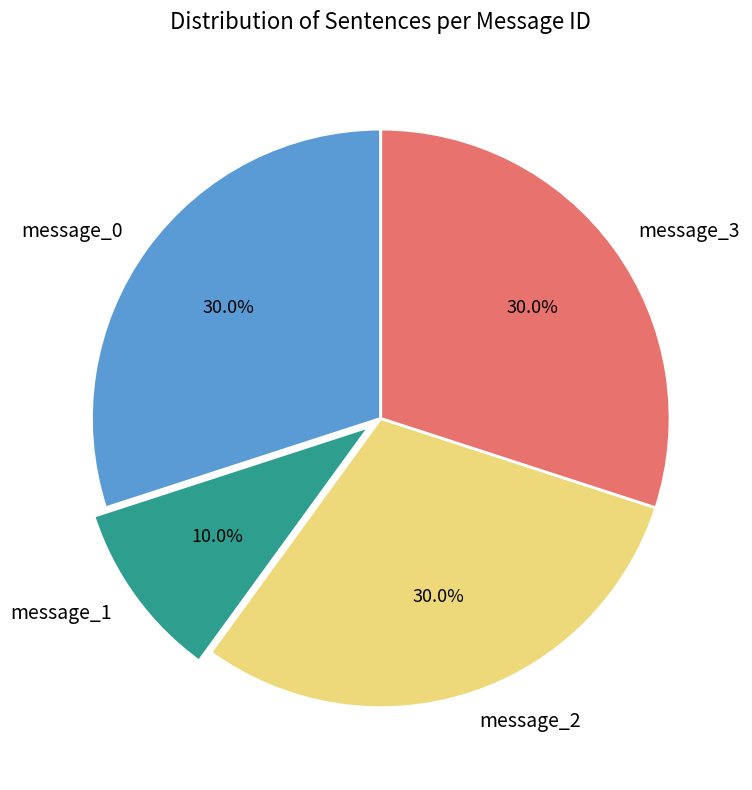

The message_2 slice represents 18% of the pie. True or false?

False